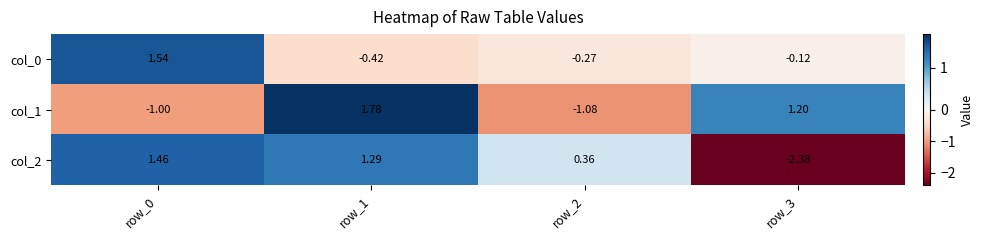

Is the value of col_0 at row_1 greater than the value of col_2 at row_3?

Yes